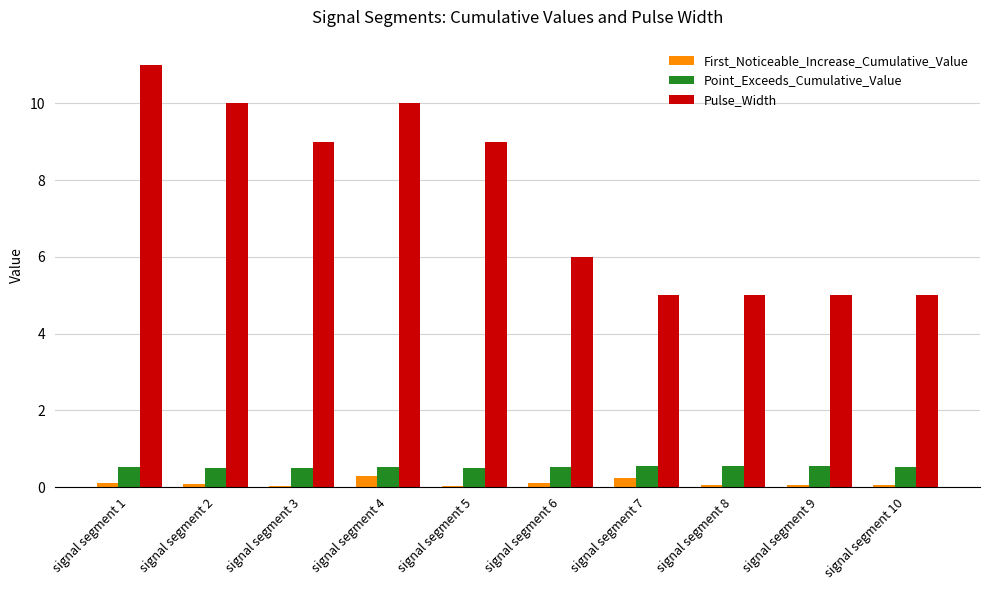

At which category does the chart reach its peak across all series?

signal segment 1